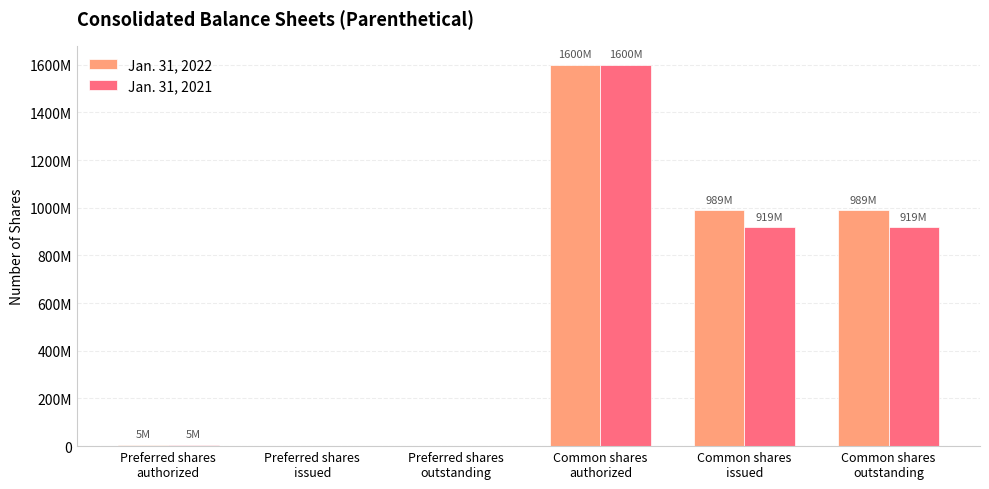

Does the chart contain stacked bars?

No